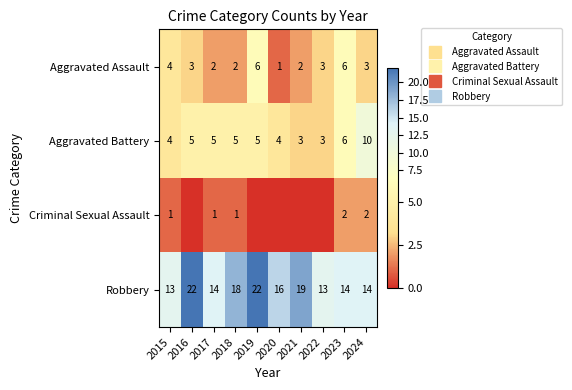

At how many categories does at least one series exceed 11?

10